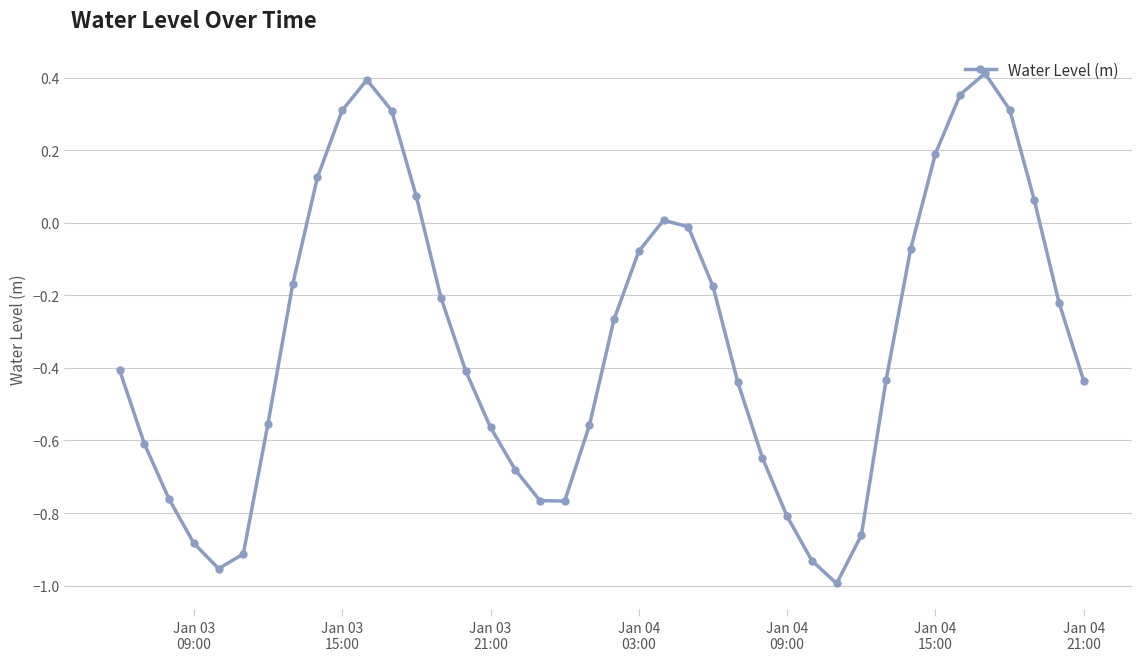

How many negative values are there?

29